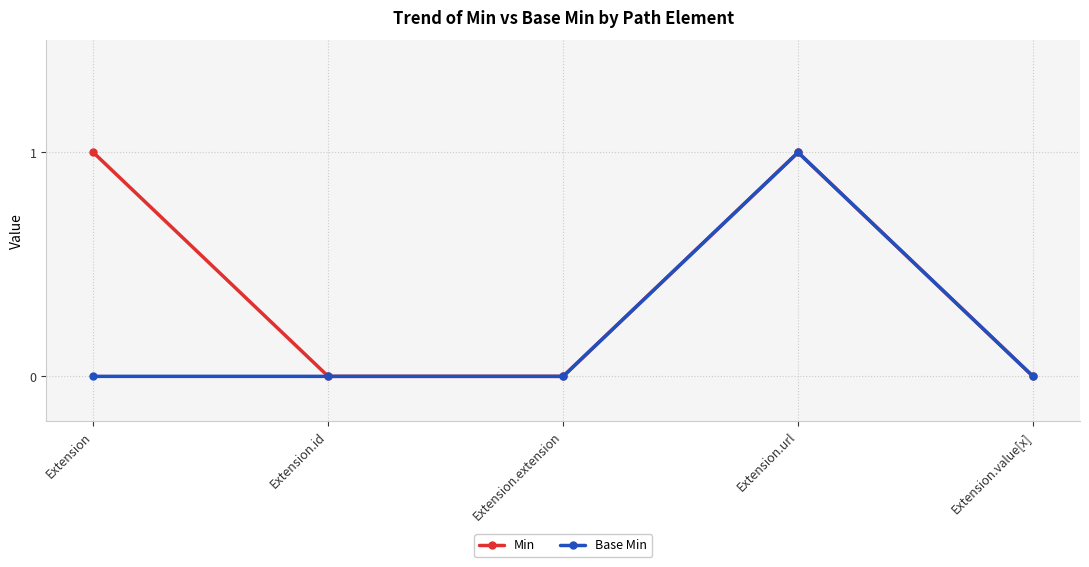

What is the label of the 1st point from the left?

Extension